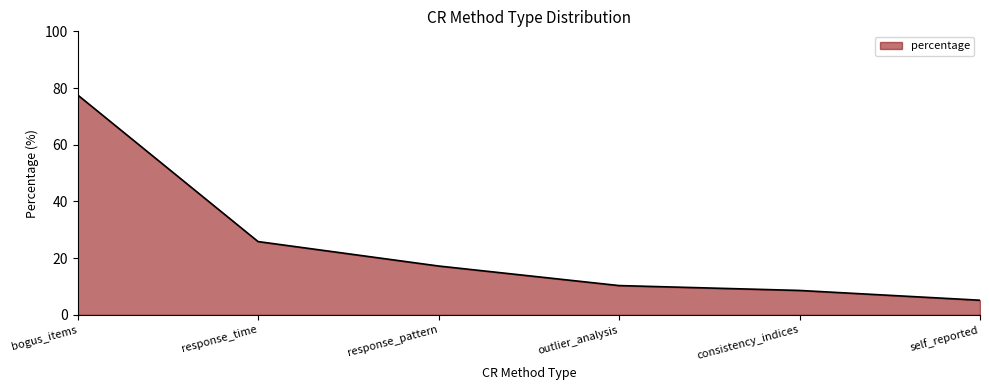

What is the difference between the maximum and minimum values?

72.4